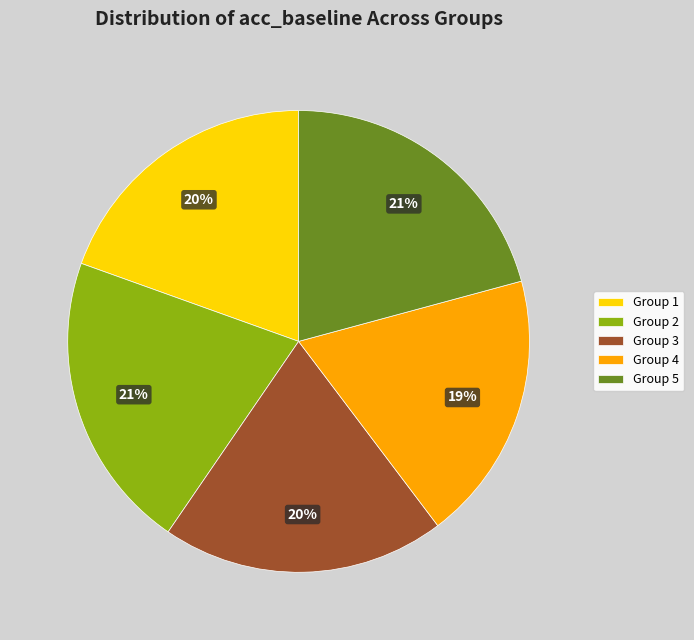

Is the sum of Group 3 and Group 4 greater than half?

No